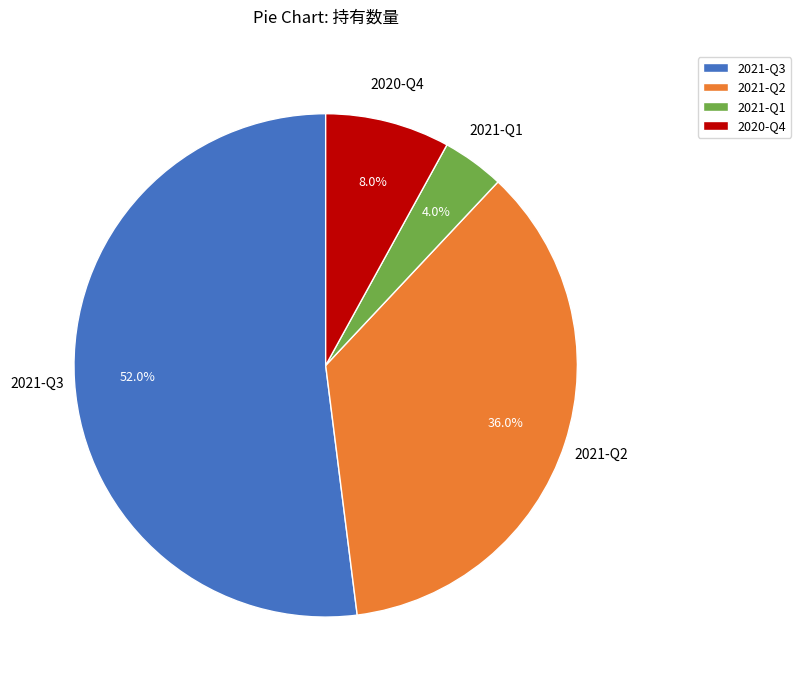

Rank the categories by value from highest to lowest.

2021-Q3, 2021-Q2, 2020-Q4, 2021-Q1